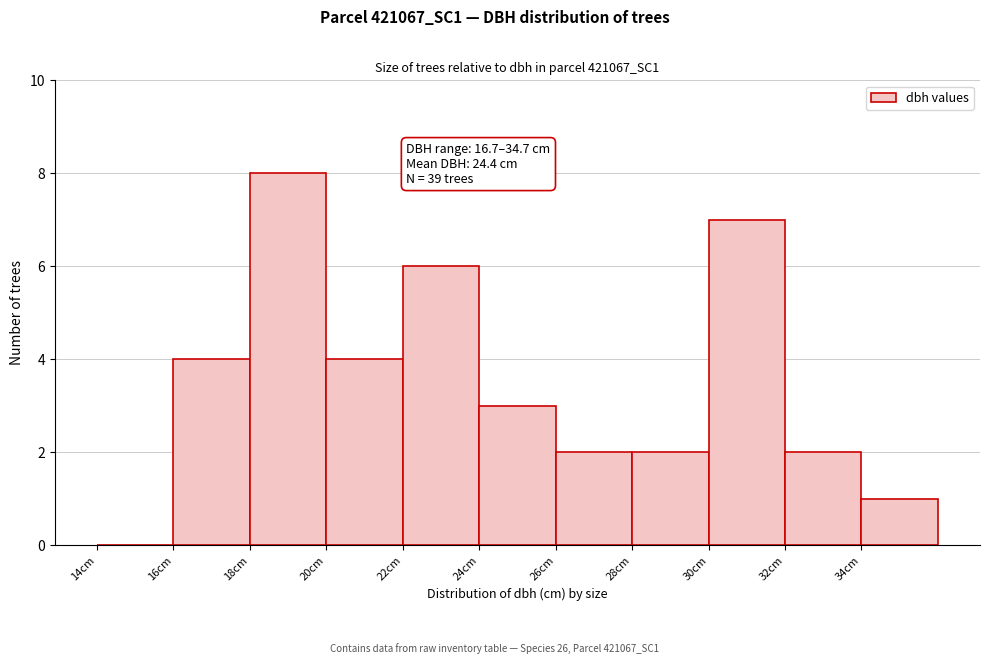

Over which range of the x-axis is the bar tallest?

18 to 20